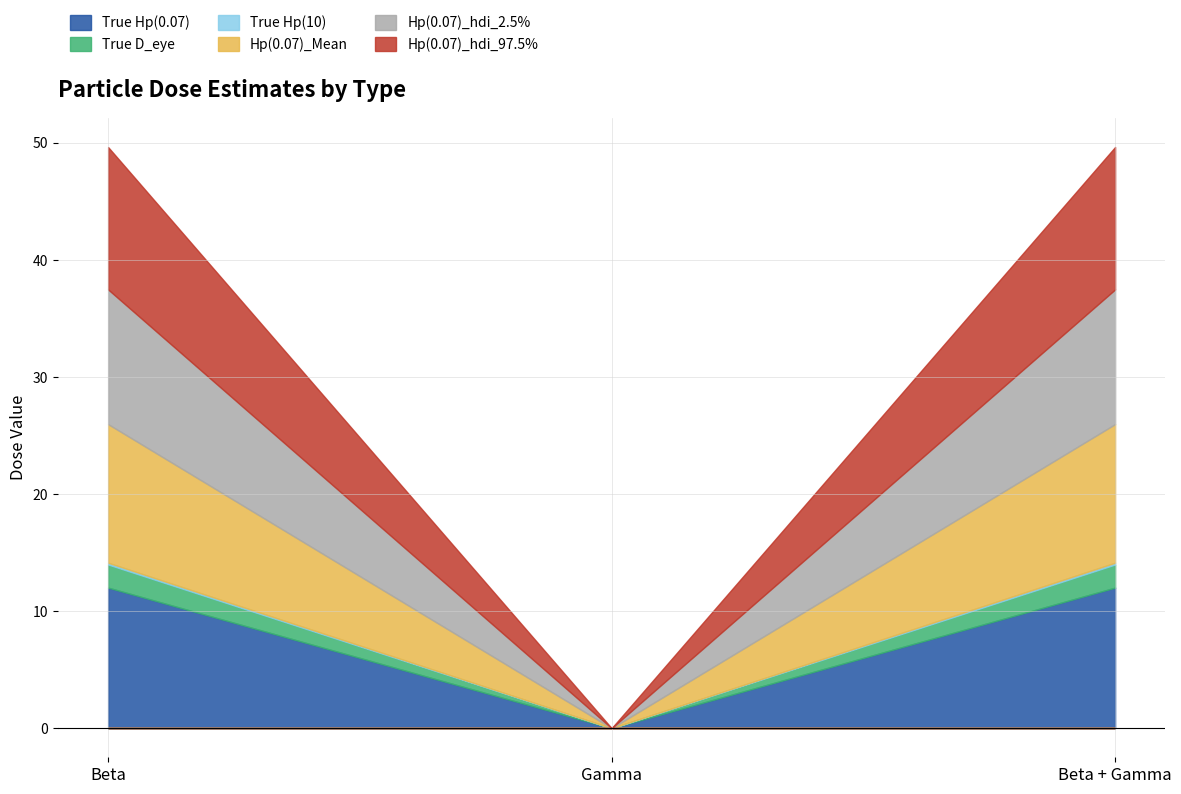

Which has a higher value, Beta + Gamma or Gamma?

Beta + Gamma